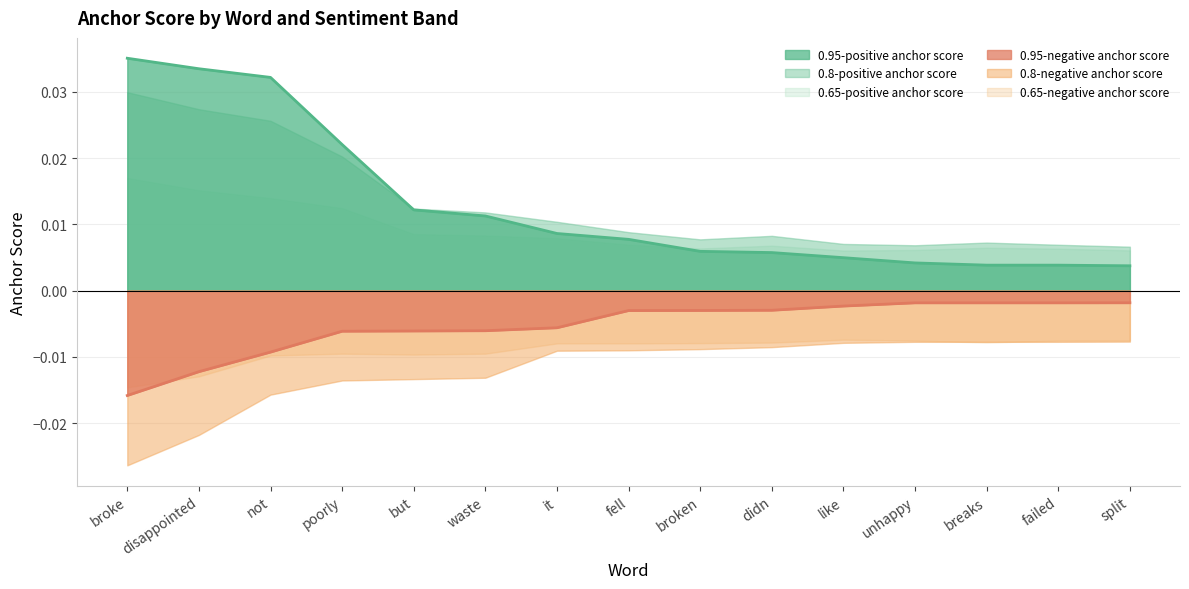

Which series has the widest spread of values?

0.95-positive anchor score